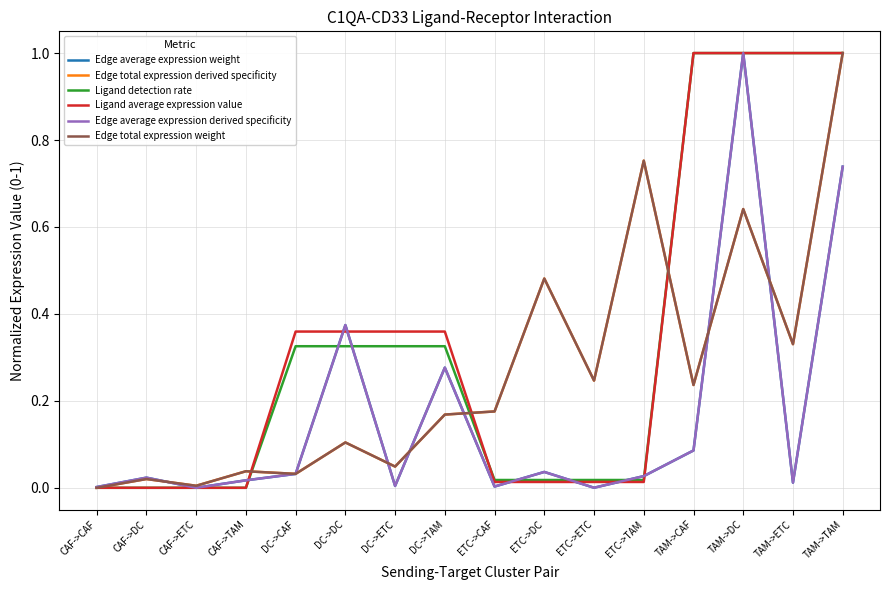

Is it true that Ligand detection rate equals 0.0 at ETC->DC?

True